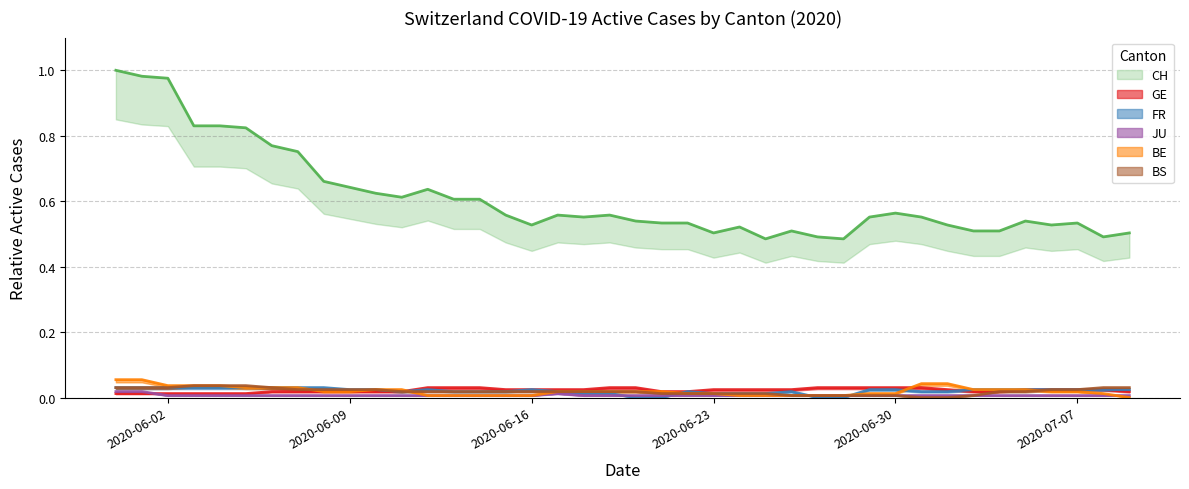

Reading left to right, list all the values displayed in this chart.

CH: 1.0	1.0	1.0	0.8	0.8	0.8	0.8	0.8	0.7	0.6	0.6	0.6	0.6	0.6	0.6	0.6	0.5	0.6	0.6	0.6	0.5	0.5	0.5	0.5	0.5	0.5	0.5	0.5	0.5	0.6	0.6	0.6	0.5	0.5	0.5	0.5	0.5	0.5	0.5	0.5
GE: 0.0	0.0	0.0	0.0	0.0	0.0	0.0	0.0	0.0	0.0	0.0	0.0	0.0	0.0	0.0	0.0	0.0	0.0	0.0	0.0	0.0	0.0	0.0	0.0	0.0	0.0	0.0	0.0	0.0	0.0	0.0	0.0	0.0	0.0	0.0	0.0	0.0	0.0	0.0	0.0
FR: 0.0	0.0	0.0	0.0	0.0	0.0	0.0	0.0	0.0	0.0	0.0	0.0	0.0	0.0	0.0	0.0	0.0	0.0	0.0	0.0	0.0	0.0	0.0	0.0	0.0	0.0	0.0	0.0	0.0	0.0	0.0	0.0	0.0	0.0	0.0	0.0	0.0	0.0	0.0	0.0
JU: 0.0	0.0	0.0	0.0	0.0	0.0	0.0	0.0	0.0	0.0	0.0	0.0	0.0	0.0	0.0	0.0	0.0	0.0	0.0	0.0	0.0	0.0	0.0	0.0	0.0	0.0	0.0	0.0	0.0	0.0	0.0	0.0	0.0	0.0	0.0	0.0	0.0	0.0	0.0	0.0
BE: 0.1	0.1	0.0	0.0	0.0	0.0	0.0	0.0	0.0	0.0	0.0	0.0	0.0	0.0	0.0	0.0	0.0	0.0	0.0	0.0	0.0	0.0	0.0	0.0	0.0	0.0	0.0	0.0	0.0	0.0	0.0	0.0	0.0	0.0	0.0	0.0	0.0	0.0	0.0	0.0
BS: 0.0	0.0	0.0	0.0	0.0	0.0	0.0	0.0	0.0	0.0	0.0	0.0	0.0	0.0	0.0	0.0	0.0	0.0	0.0	0.0	0.0	0.0	0.0	0.0	0.0	0.0	0.0	0.0	0.0	0.0	0.0	0.0	0.0	0.0	0.0	0.0	0.0	0.0	0.0	0.0